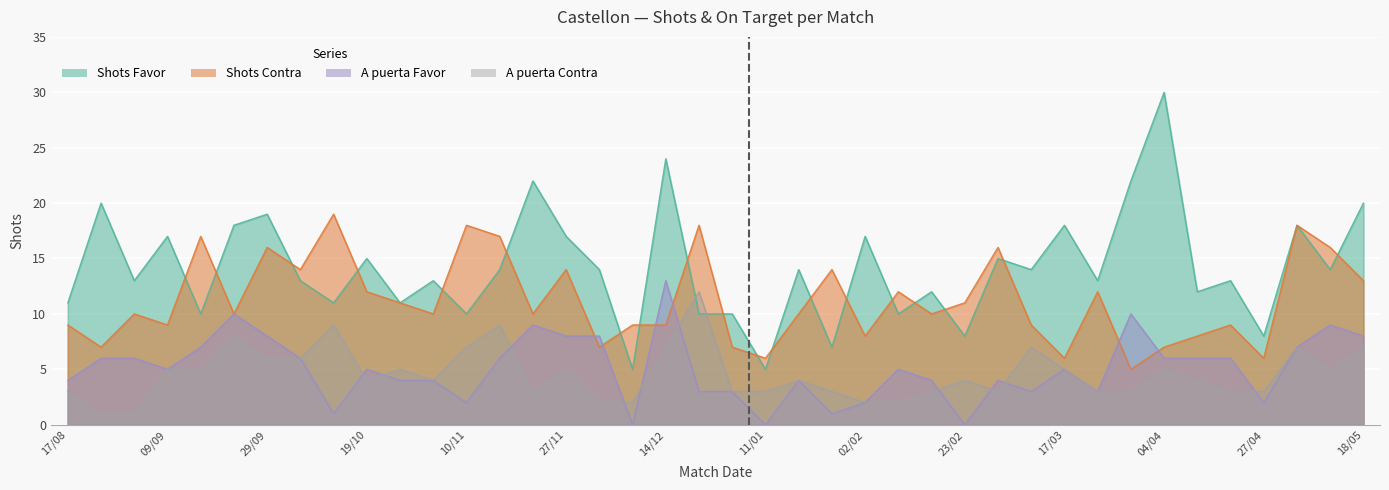

Is the value of Shots Favor at 04/04 greater than the value of A puerta Favor at 17/03?

Yes